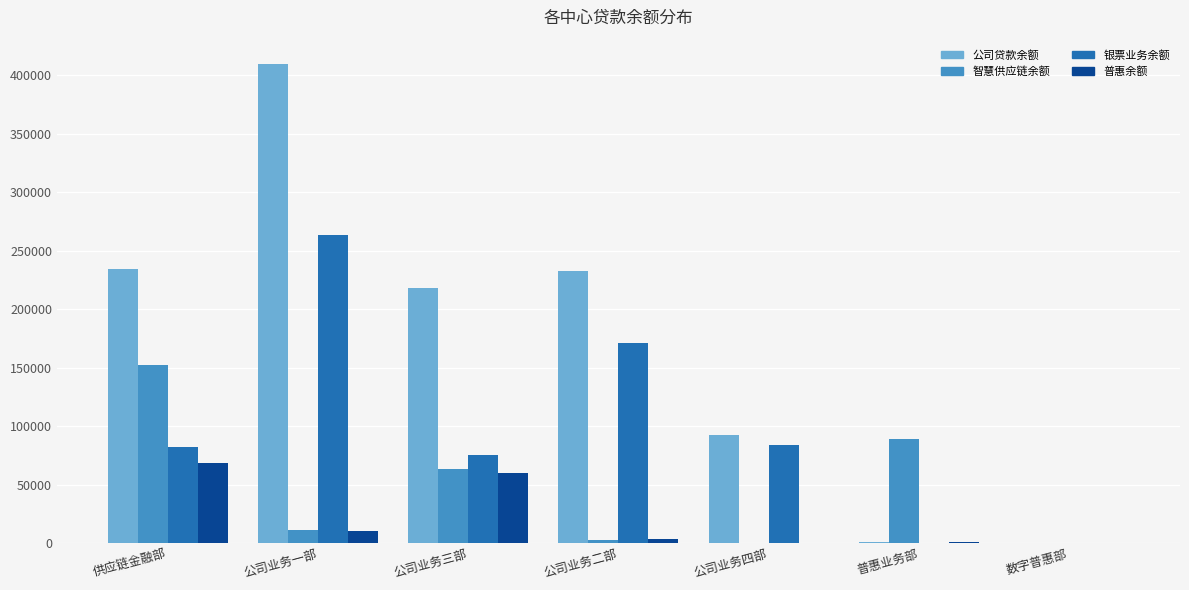

What is the average value of the 银票业务余额 series?

96519.5